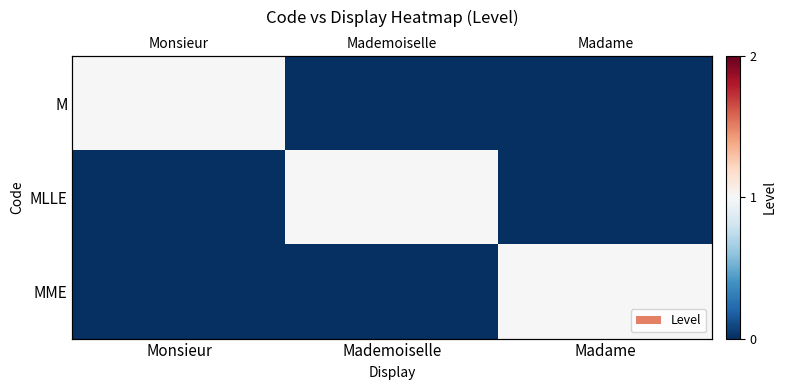

How many positive values does the MLLE series have?

1